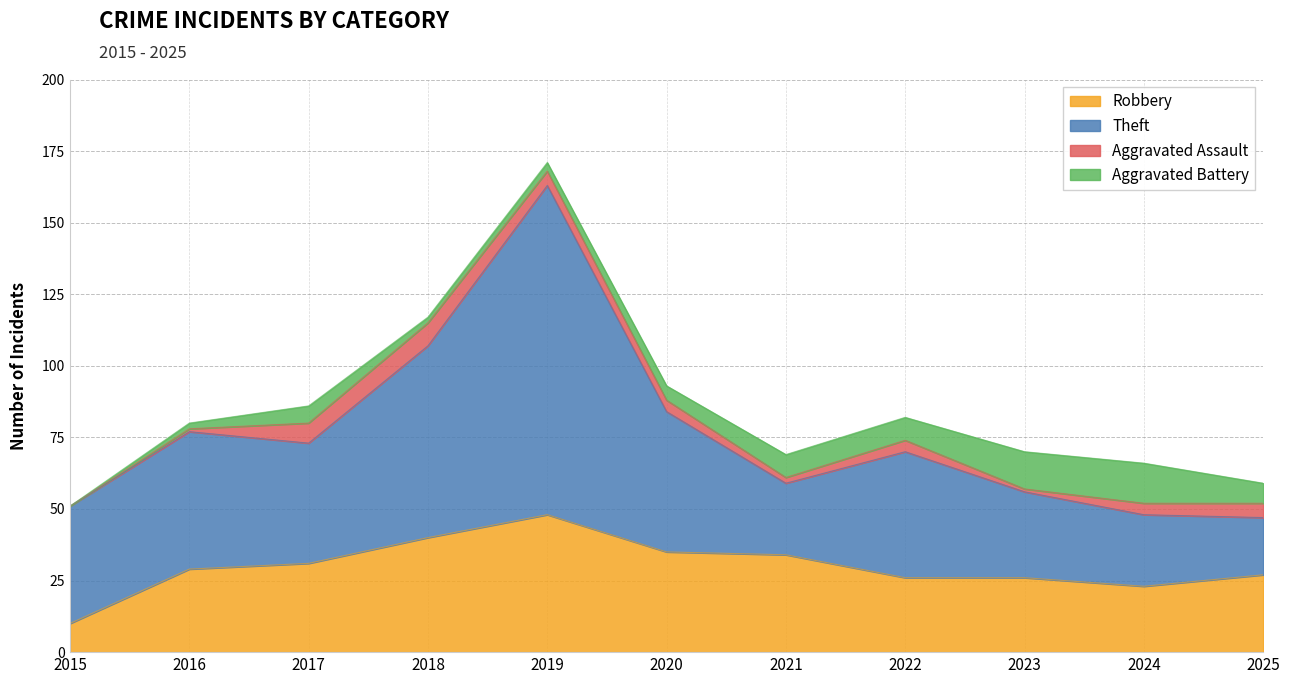

At which label does Aggravated Assault reach its peak?

2018